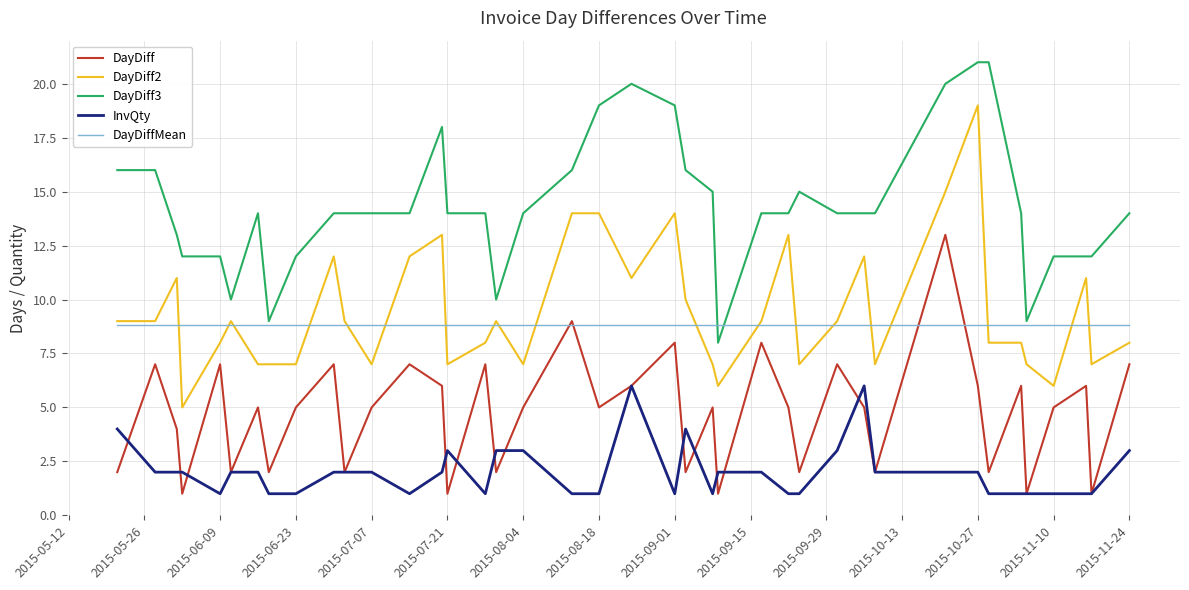

Does the chart display data point markers on the line(s)?

No